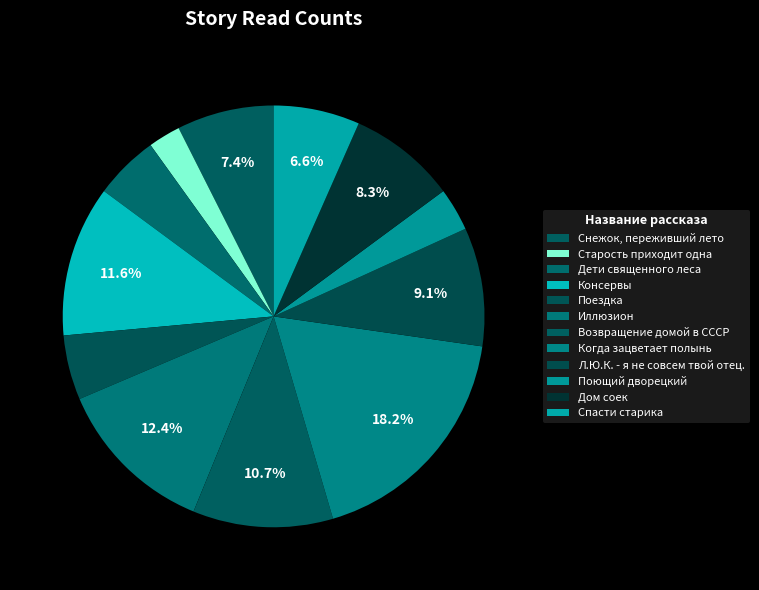

What is the smallest slice in the pie chart?

Старость приходит одна